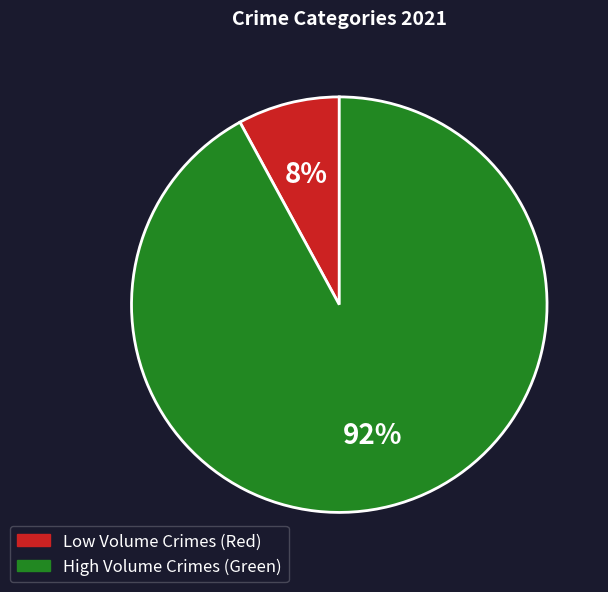

Between High Volume Crimes (Green) and Low Volume Crimes (Red), which is larger?

High Volume Crimes (Green)